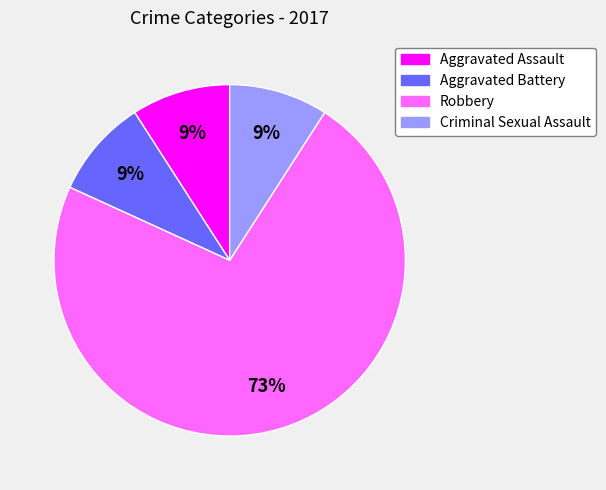

To the nearest percent, what percentage of the pie is Robbery?

73%